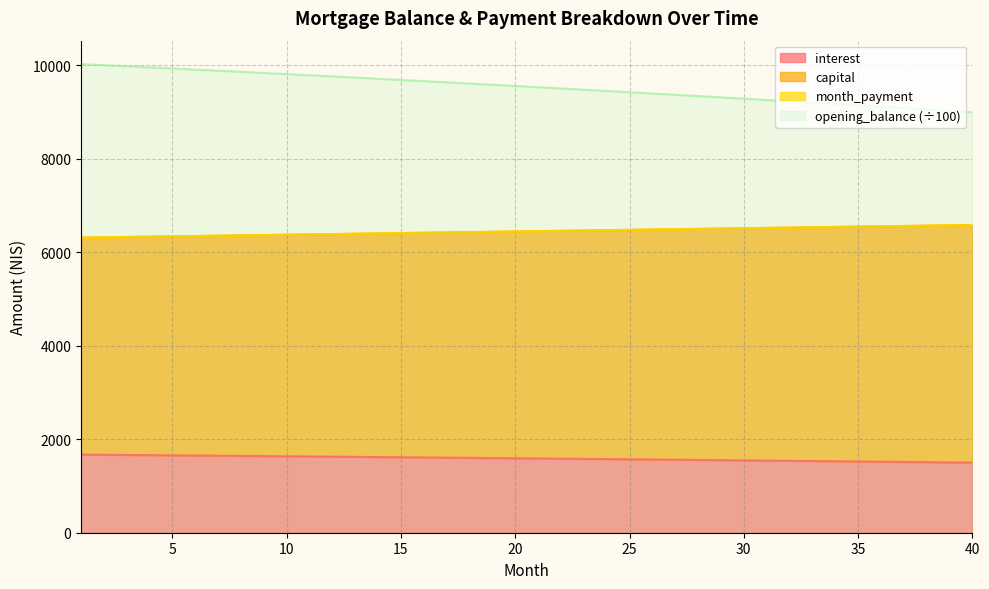

What is the approximate value of capital at 11?

6380.6